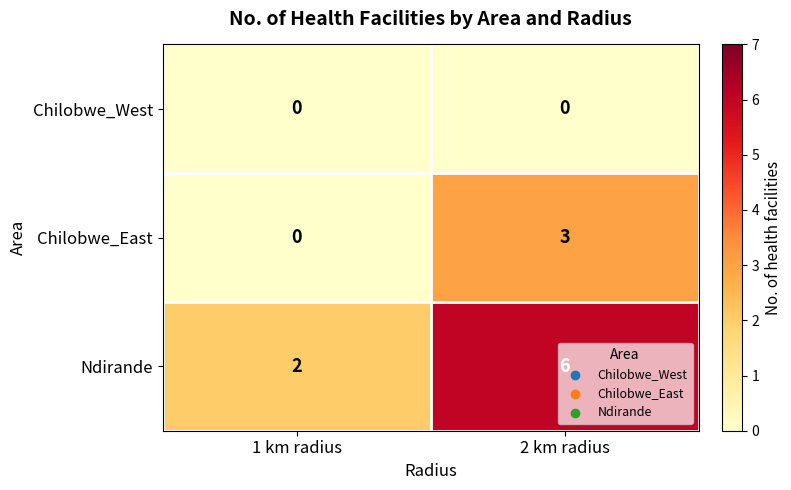

True or false: Ndirande has a value of 1 at 1 km radius.

False